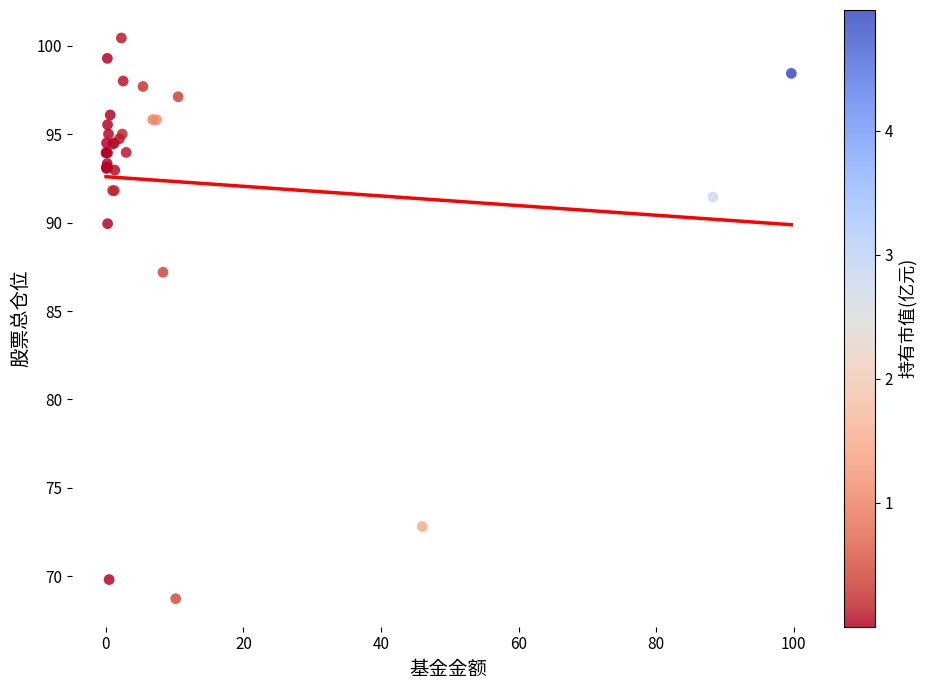

What Y value in the scatter plot is closest to 84?

87.2